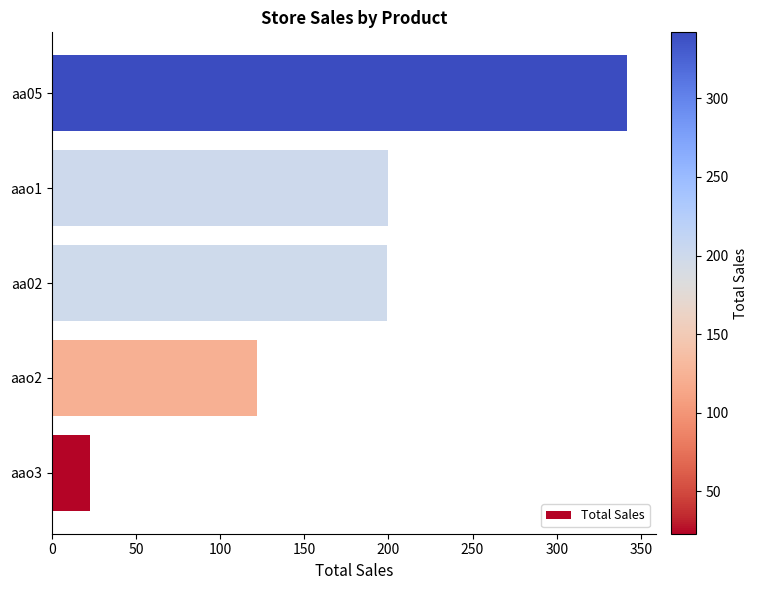

Count the number of categories in the chart.

5